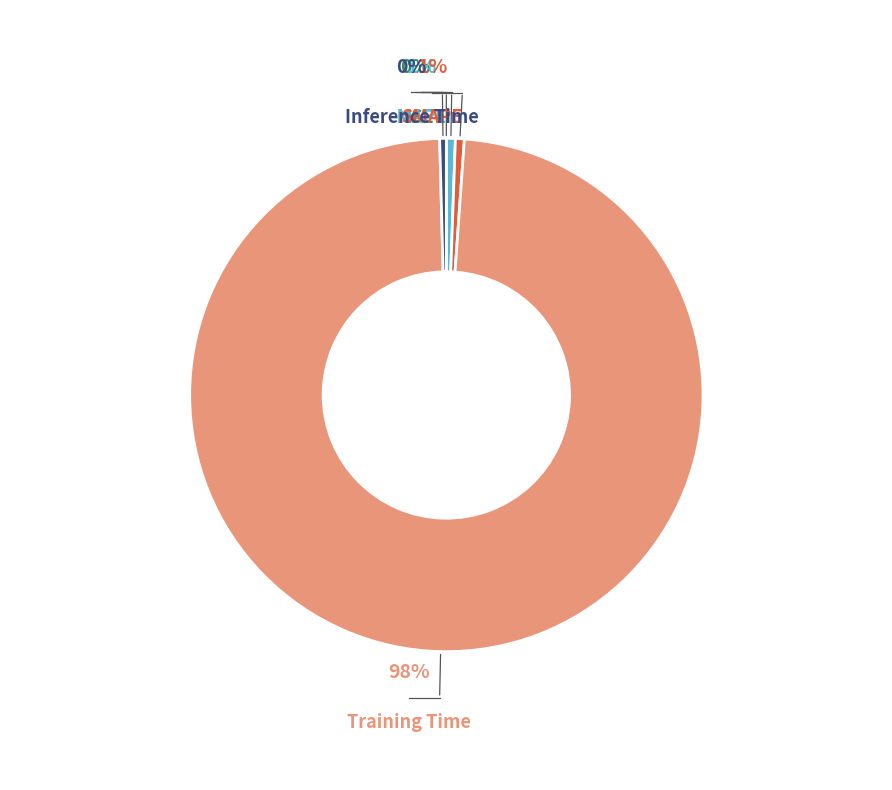

To the nearest percent, what is the difference between the MSE and MAPE slice percentages?

1%